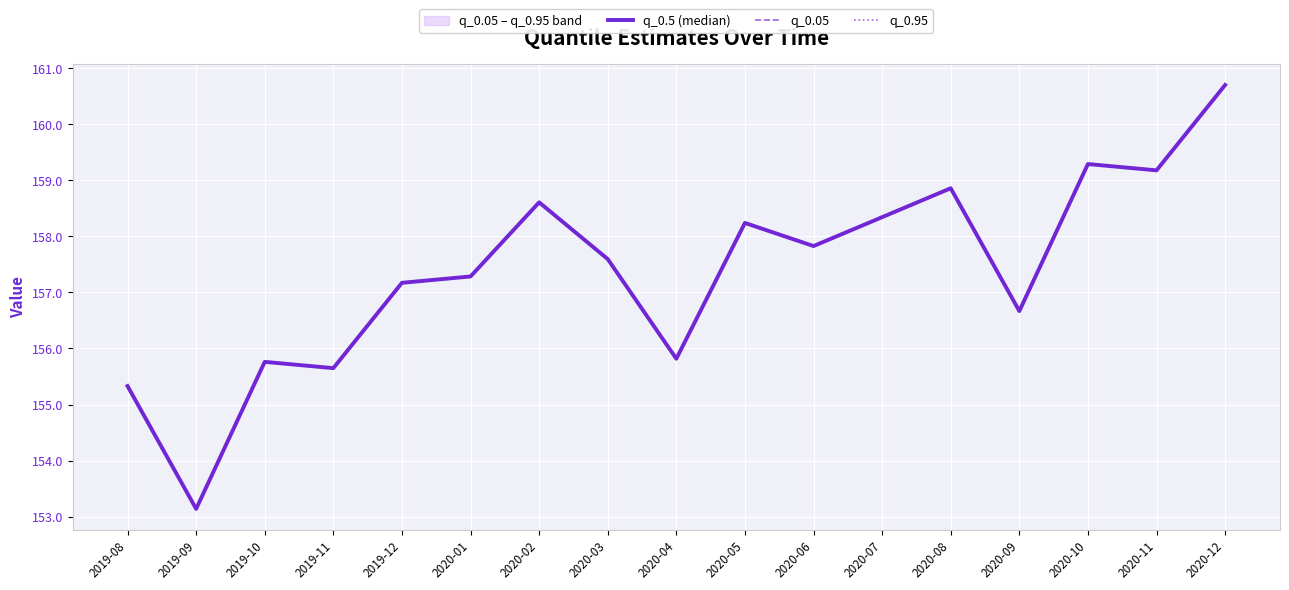

The q_0.5 (median) series shows 239.5 at 2020-09. True or false?

False